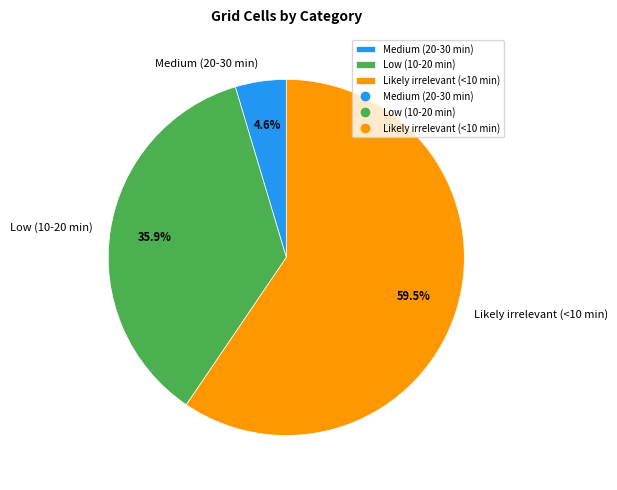

Which category has the smallest portion of the pie?

Medium (20-30 min)